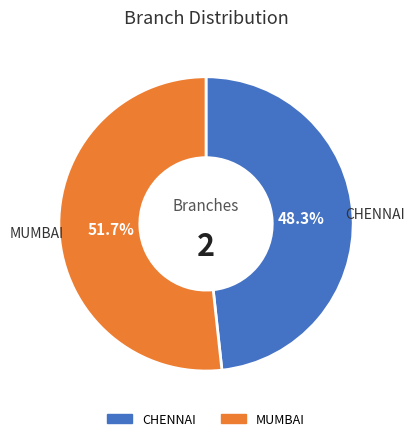

Which has a higher value, MUMBAI or CHENNAI?

MUMBAI